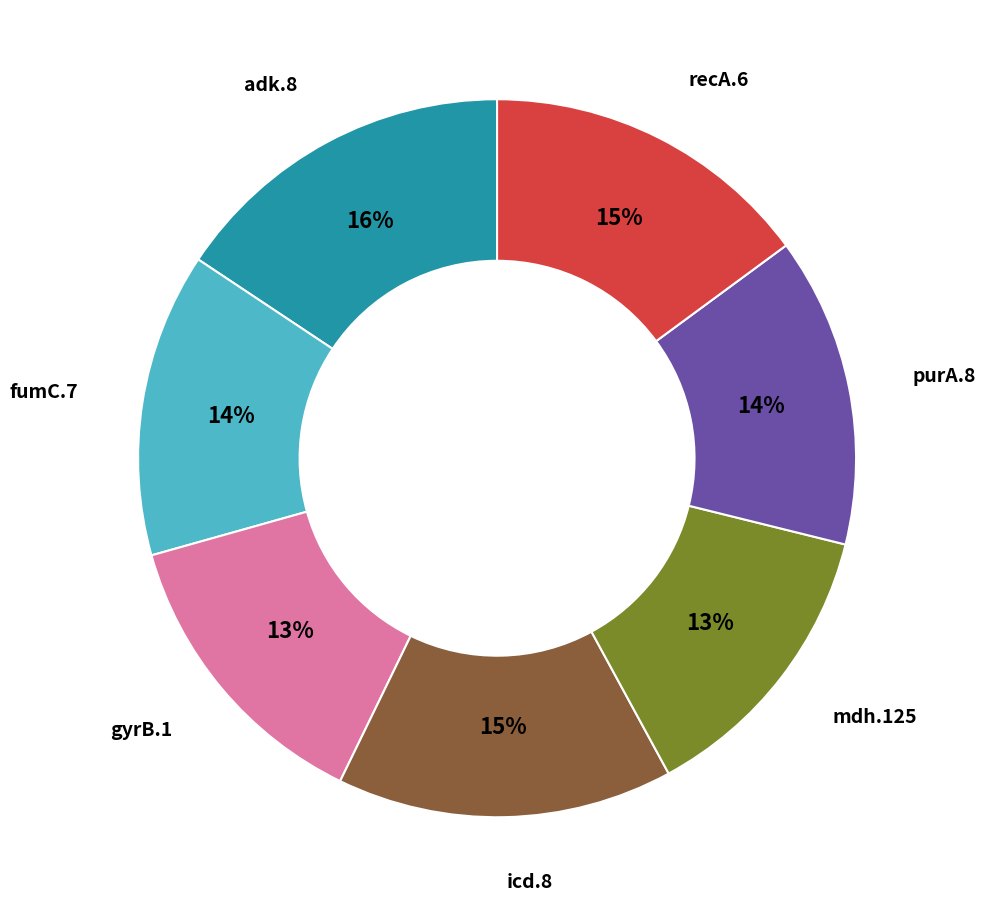

Is there a majority slice in this chart?

No